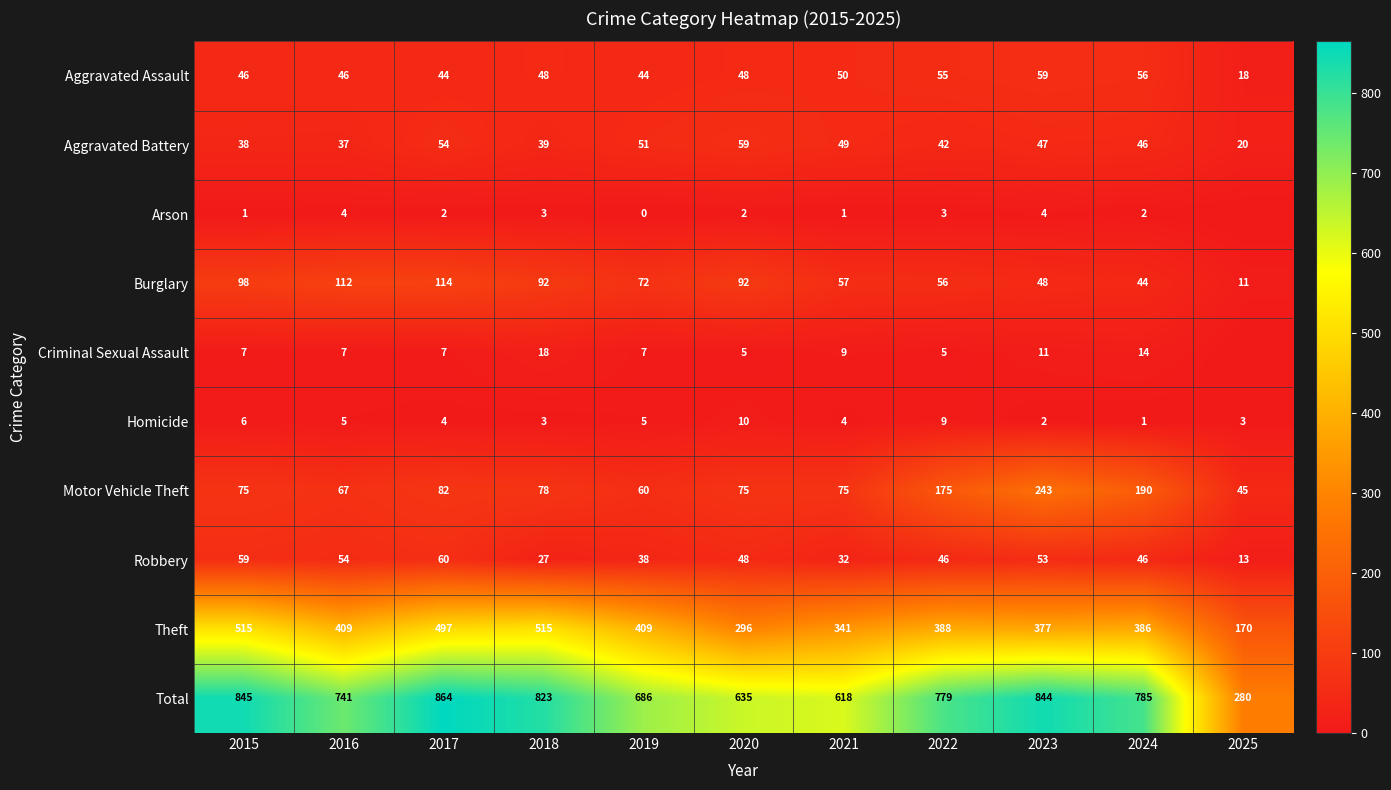

The Motor Vehicle Theft series shows 75 at 2021. True or false?

True